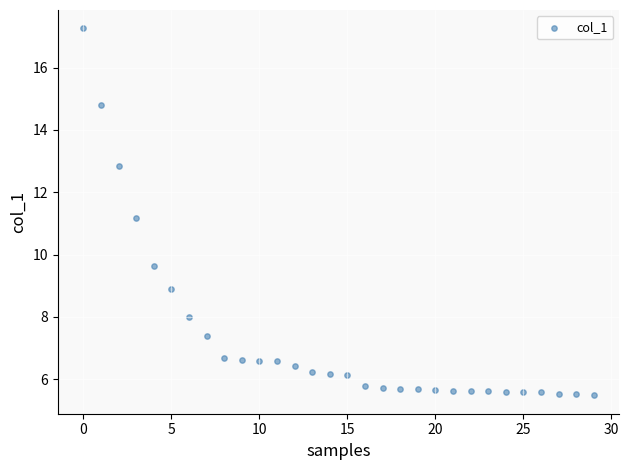

What is the range of Y values (max minus min)?

11.8